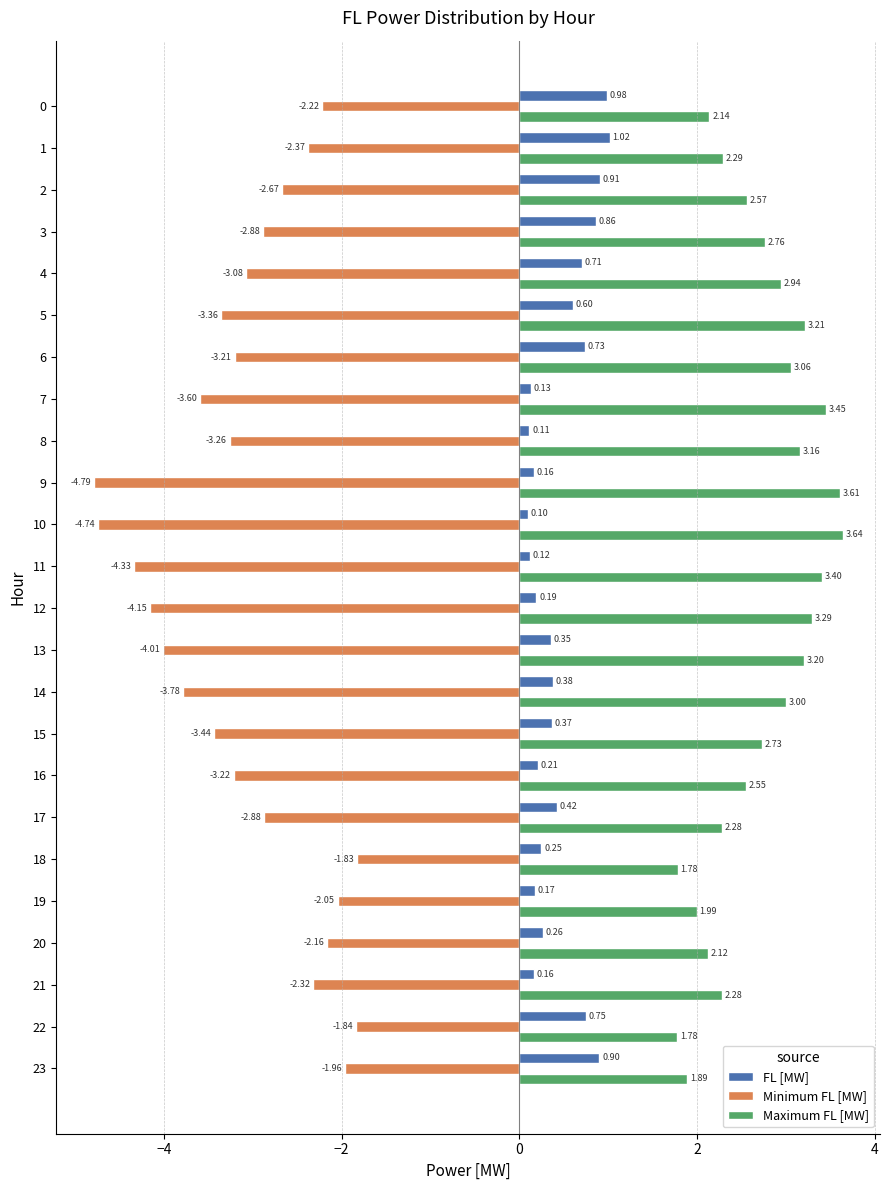

What is the difference between the highest and lowest values at 20?

4.3